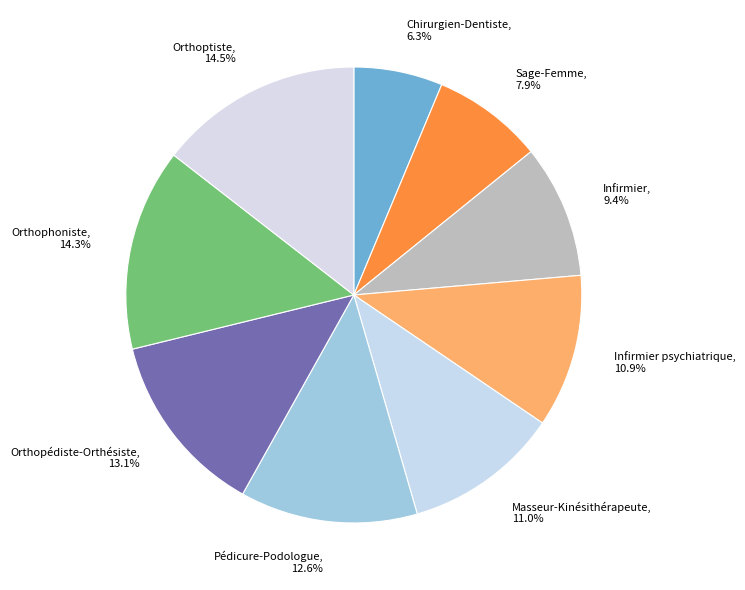

Is there any slice that represents more than half of the pie?

No